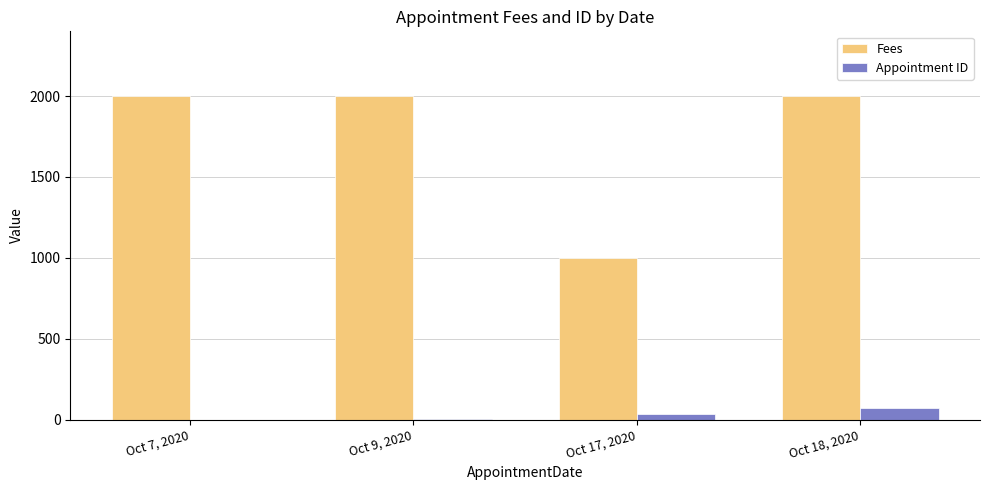

What is the maximum value for Appointment ID?

70